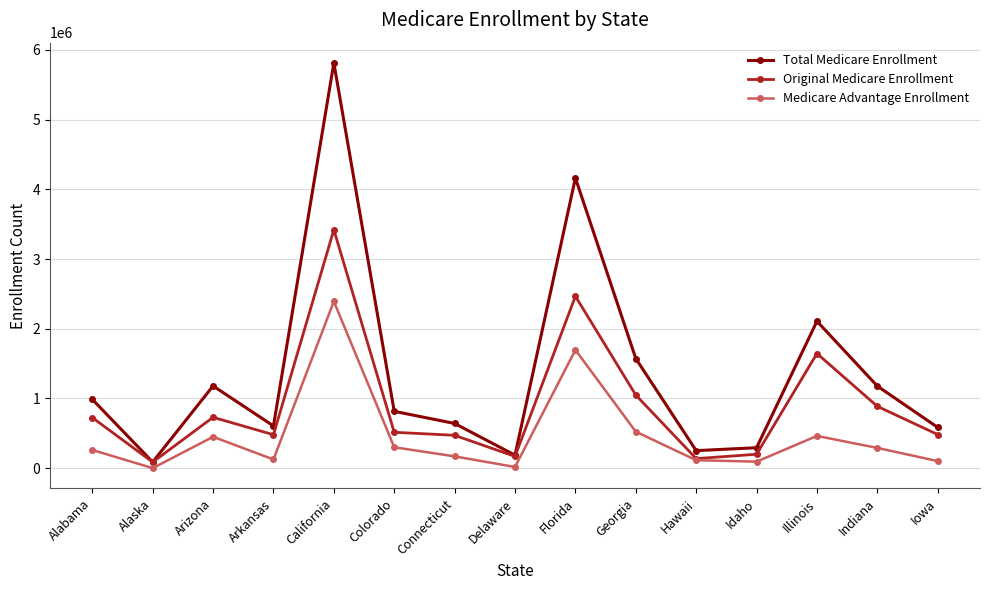

What is the greatest value displayed?

5814275